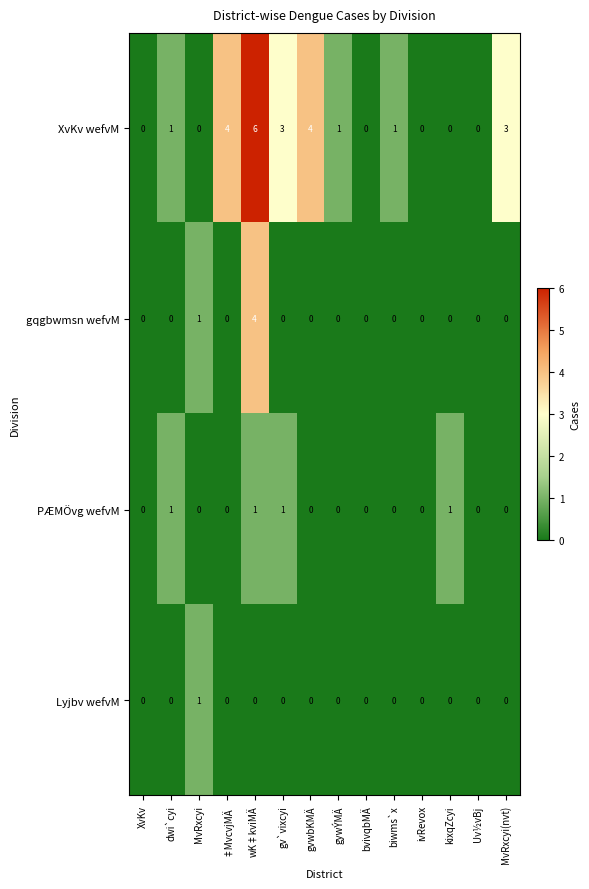

True or false: gqgbwmsn wefvM has a value of 2 at MvRxcyi.

False